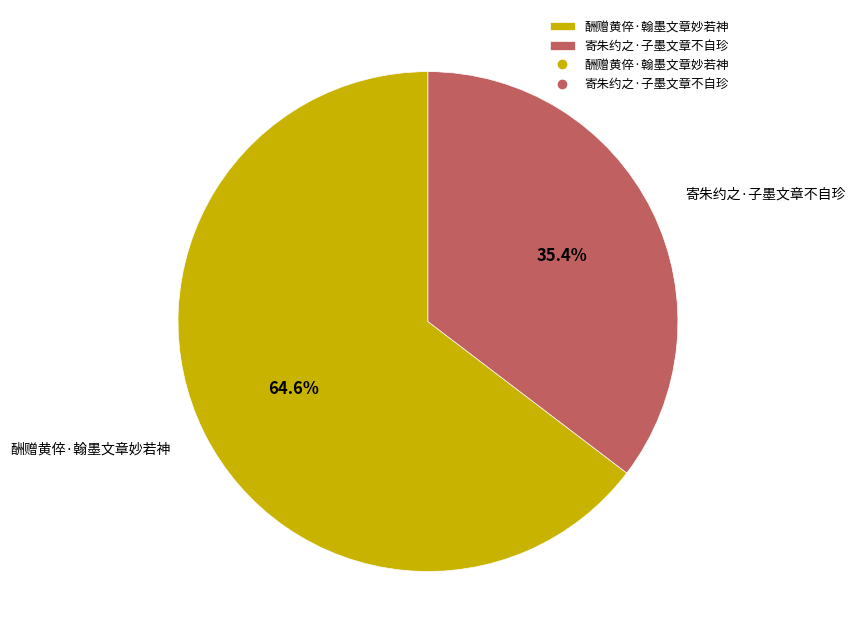

Approximately how many times larger is the value at 酬赠黄倅·翰墨文章妙若神 compared to 寄朱约之·子墨文章不自珍?

1.8